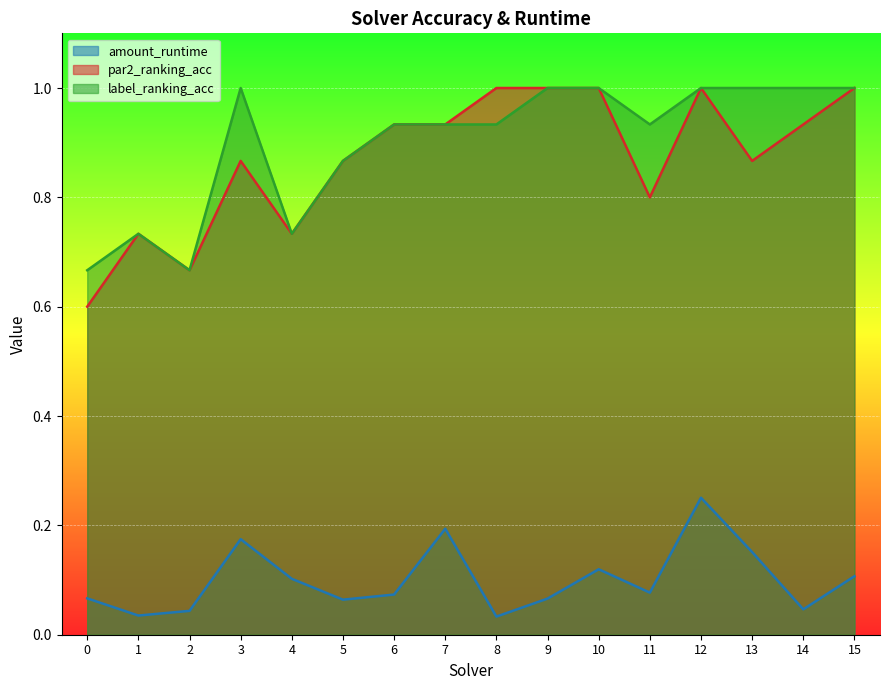

Between 8 and 2, which is larger?

2